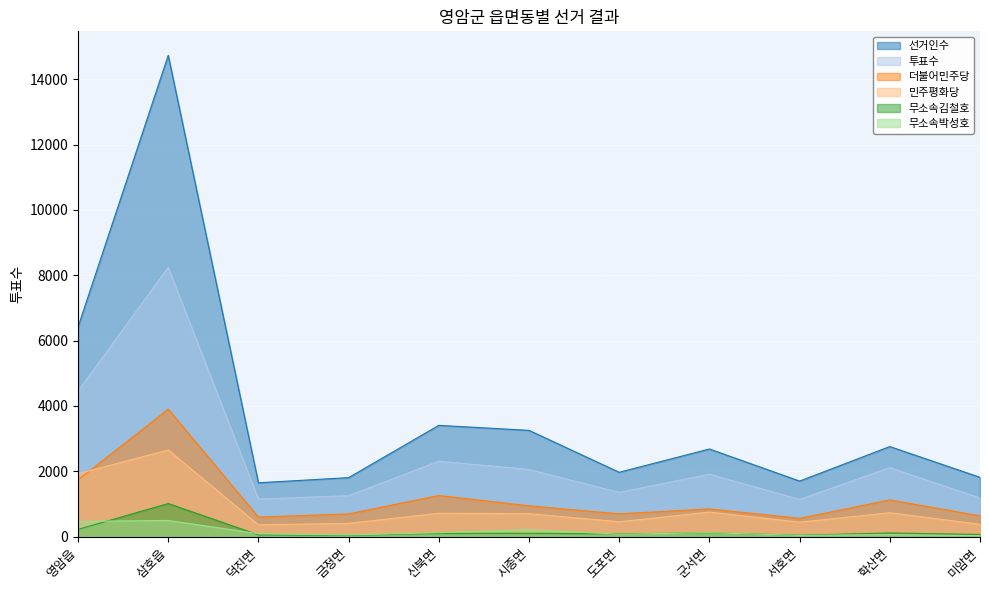

What are all the series names shown in the legend?

선거인수, 투표수, 더불어민주당, 민주평화당, 무소속김철호, 무소속박성호